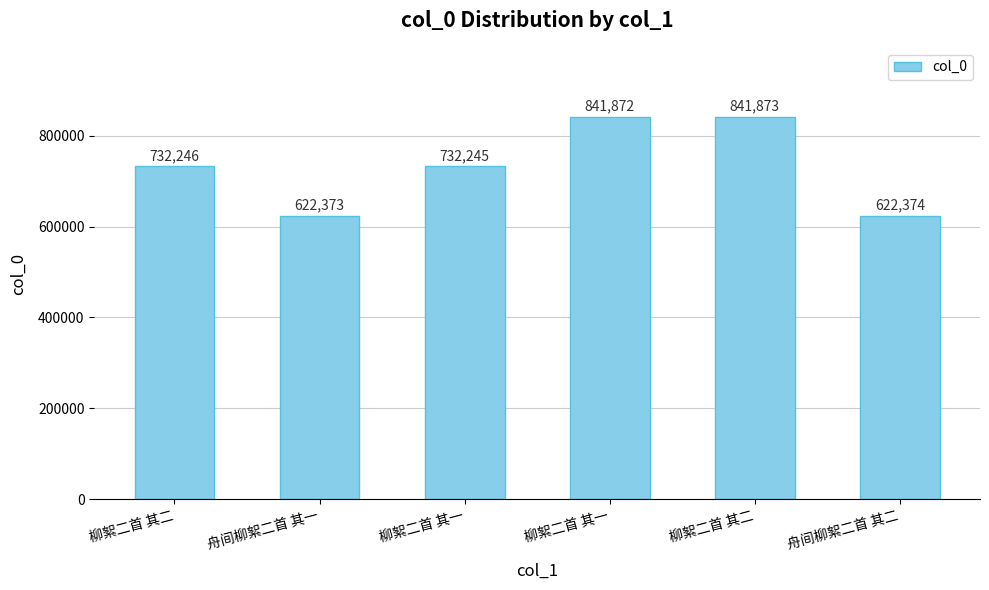

What is the sum of the values at 柳絮二首 其二 and 柳絮二首 其一?

1574118